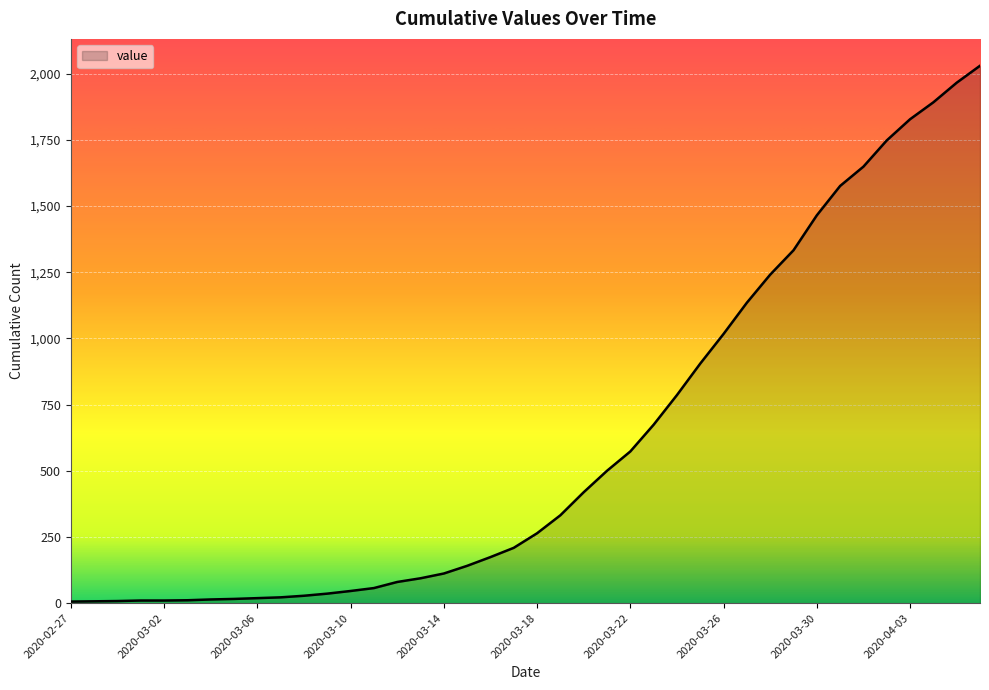

What is the average value?

611